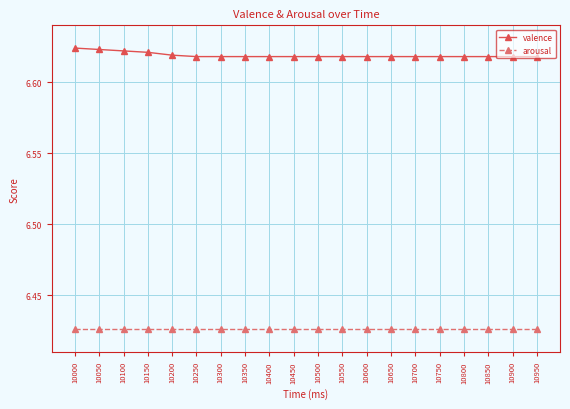

The value of valence at 10750 is 10.0. True or false?

False